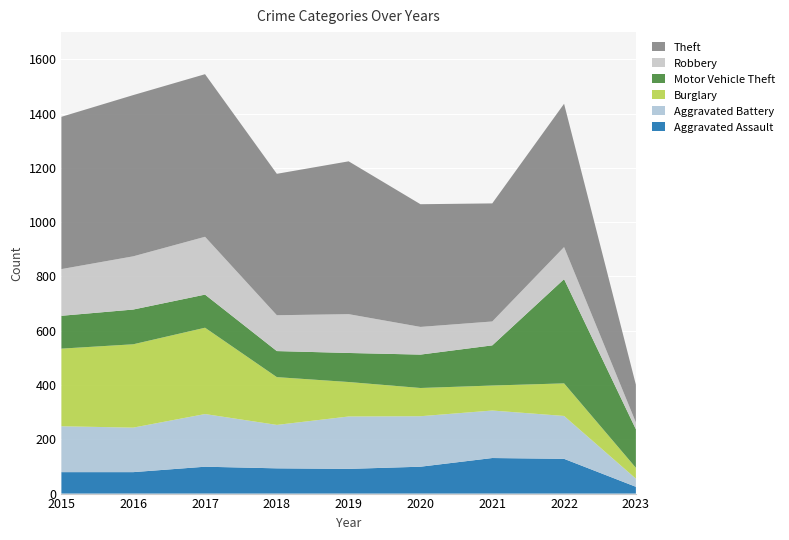

Reading left to right, what are all the values shown in this chart?

Aggravated Assault: 2015=79	2016=79	2017=99	2018=93	2019=91	2020=99	2021=131	2022=128	2023=25
Aggravated Battery: 2015=169	2016=164	2017=194	2018=160	2019=193	2020=186	2021=175	2022=158	2023=30
Burglary: 2015=286	2016=307	2017=318	2018=176	2019=127	2020=104	2021=92	2022=120	2023=40
Motor Vehicle Theft: 2015=121	2016=128	2017=122	2018=96	2019=107	2020=123	2021=148	2022=384	2023=142
Robbery: 2015=172	2016=196	2017=213	2018=132	2019=143	2020=102	2021=88	2022=118	2023=25
Theft: 2015=561	2016=594	2017=599	2018=521	2019=563	2020=452	2021=435	2022=528	2023=139